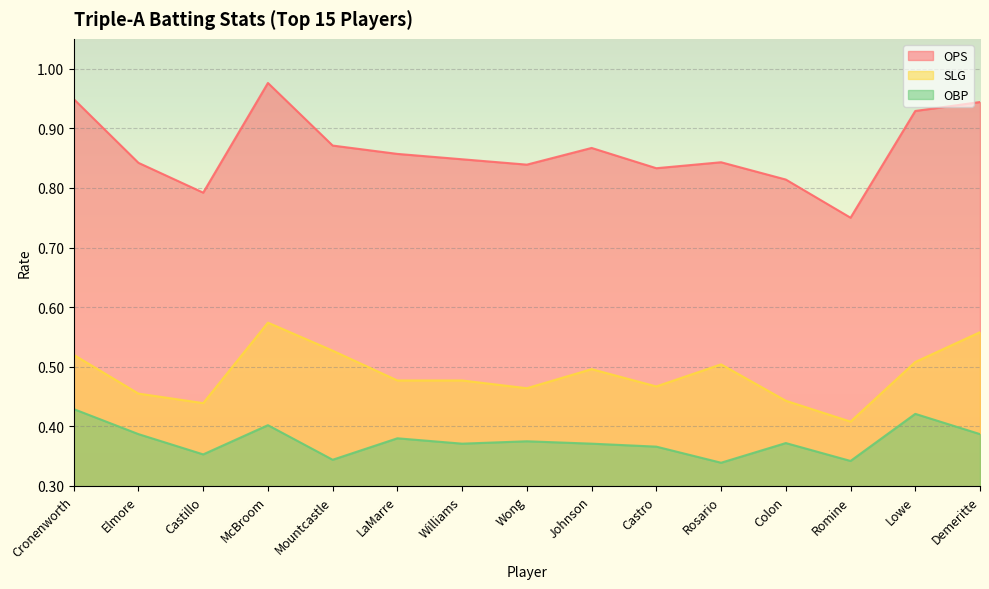

True or false: OBP has a value of 0.2 at Mountcastle.

False